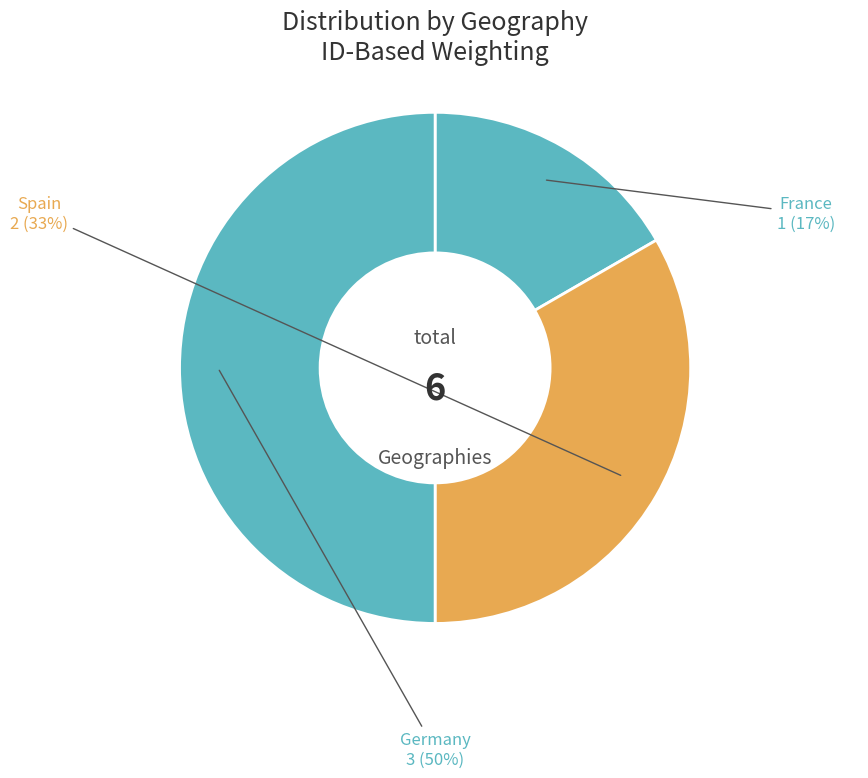

How many segments does this pie chart have?

3